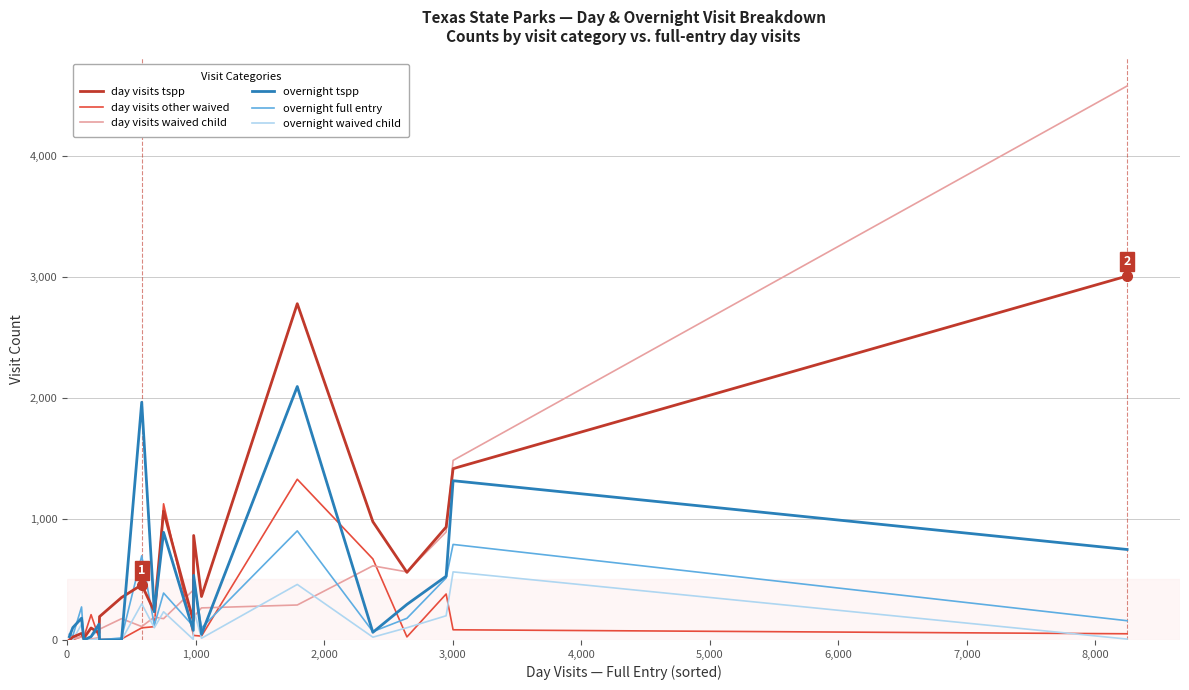

Rank the series by their maximum value, from highest to lowest.

day visits waived child, day visits tspp, overnight tspp, day visits other waived, overnight full entry, overnight waived child